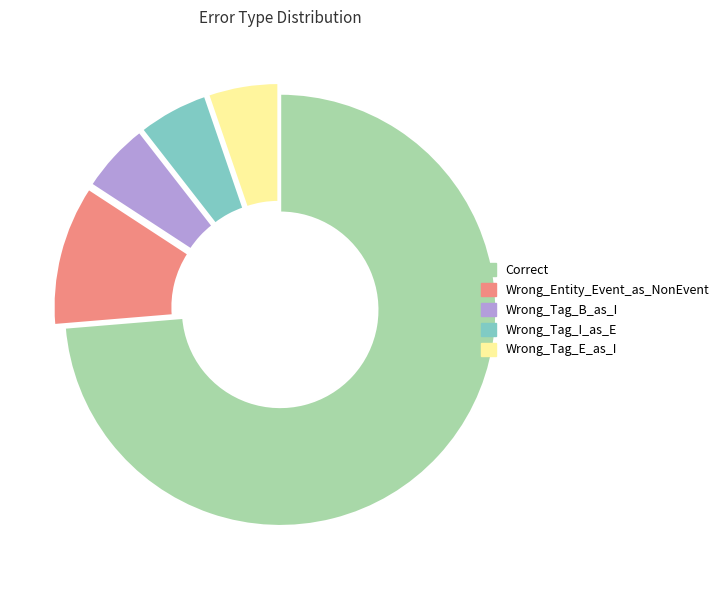

What is the largest slice in the pie chart?

Correct